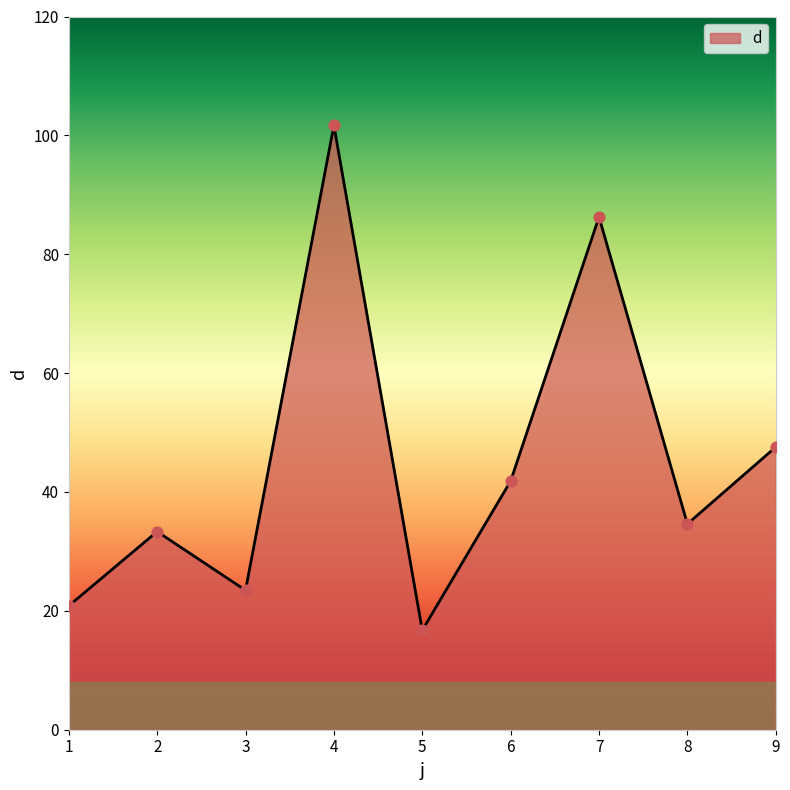

What is the change in value from 6 to 9?

+5.7